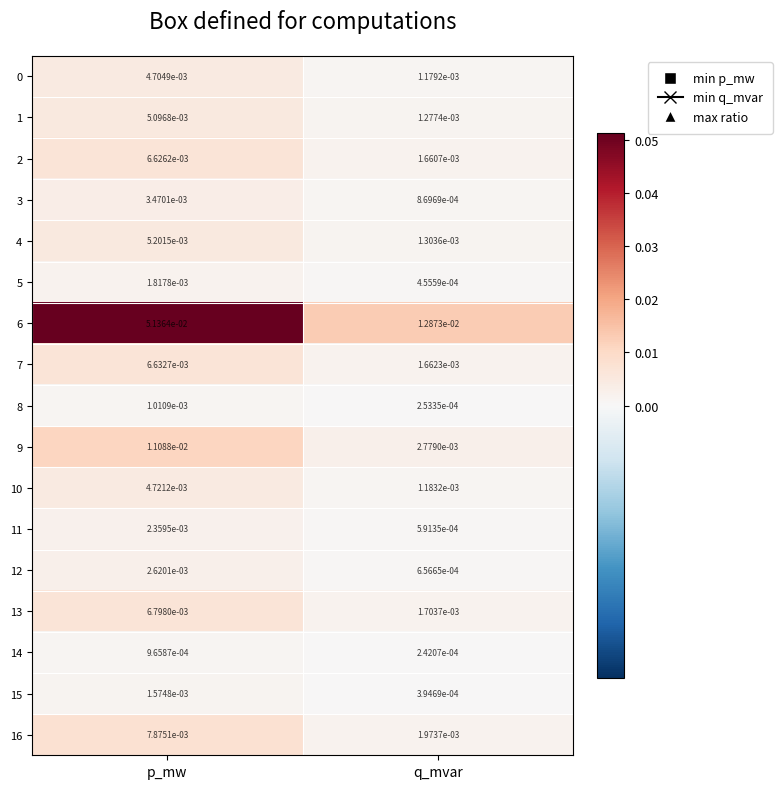

At how many categories does at least one series exceed 0?

2